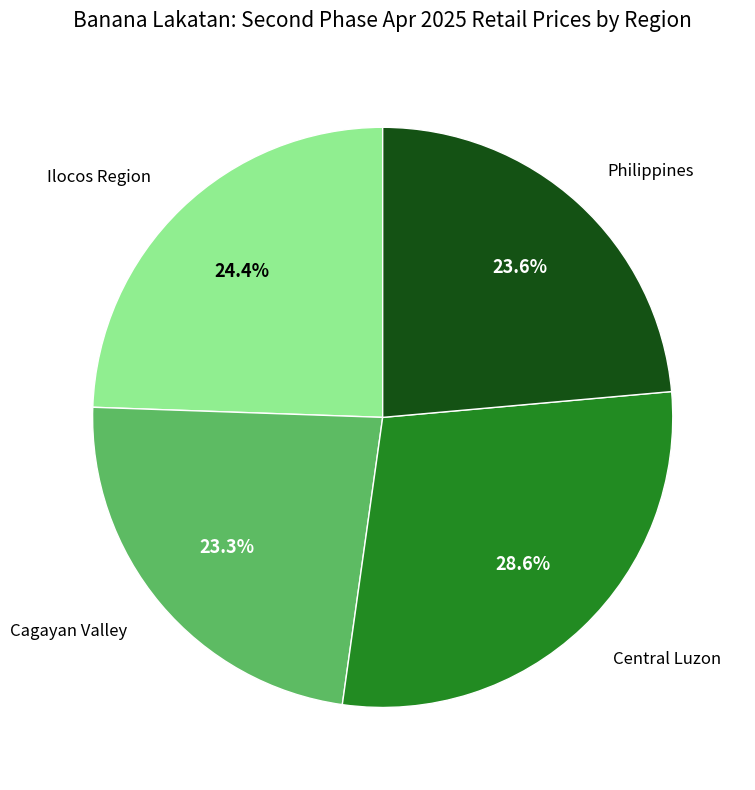

Does any single category account for the majority?

No